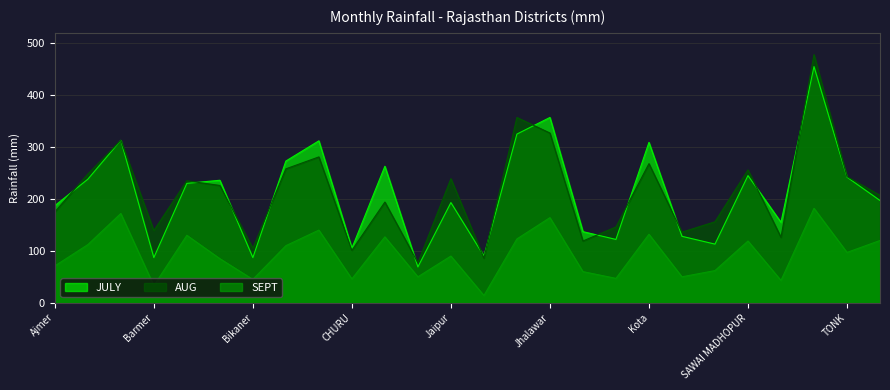

What is the difference between the maximum and minimum values in the JULY series?

386